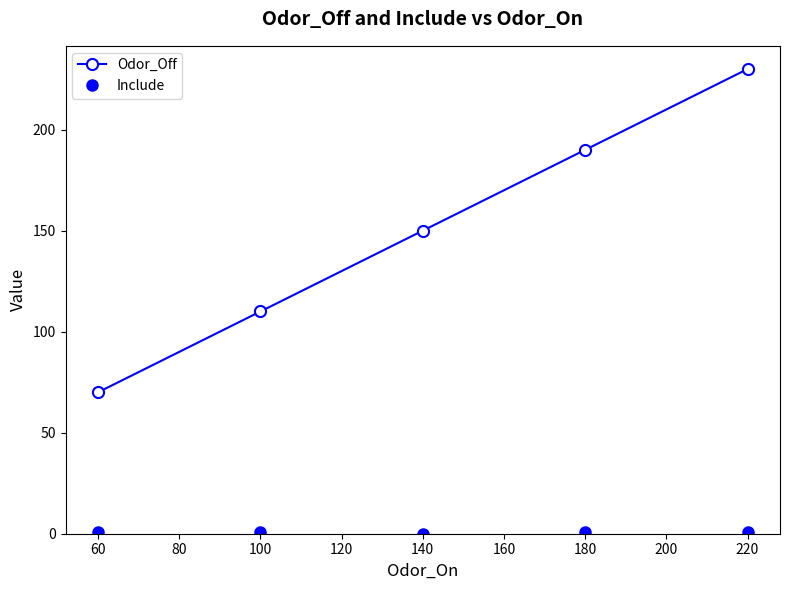

What is the difference between the second highest and minimum values in the Odor_Off series?

120